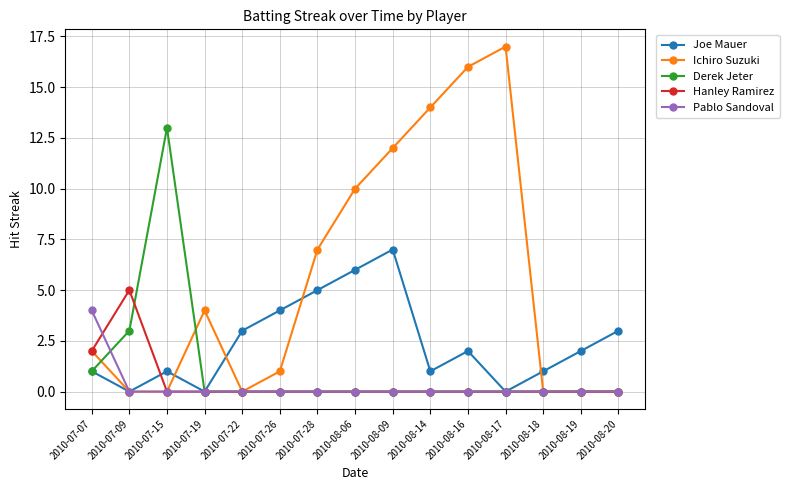

At which category does Hanley Ramirez reach its first local peak?

2010-07-09